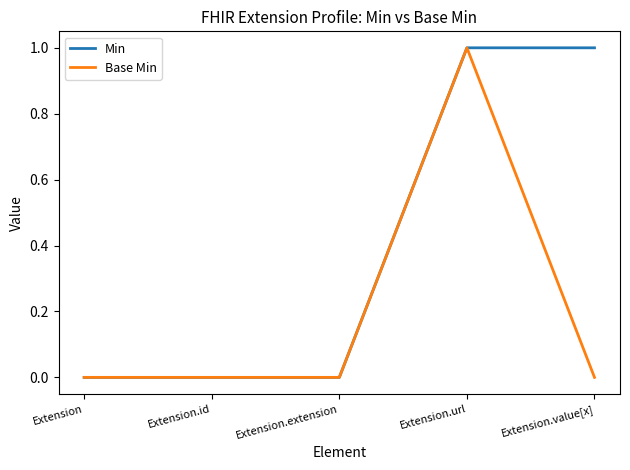

The value of Base Min at Extension is 0. True or false?

True